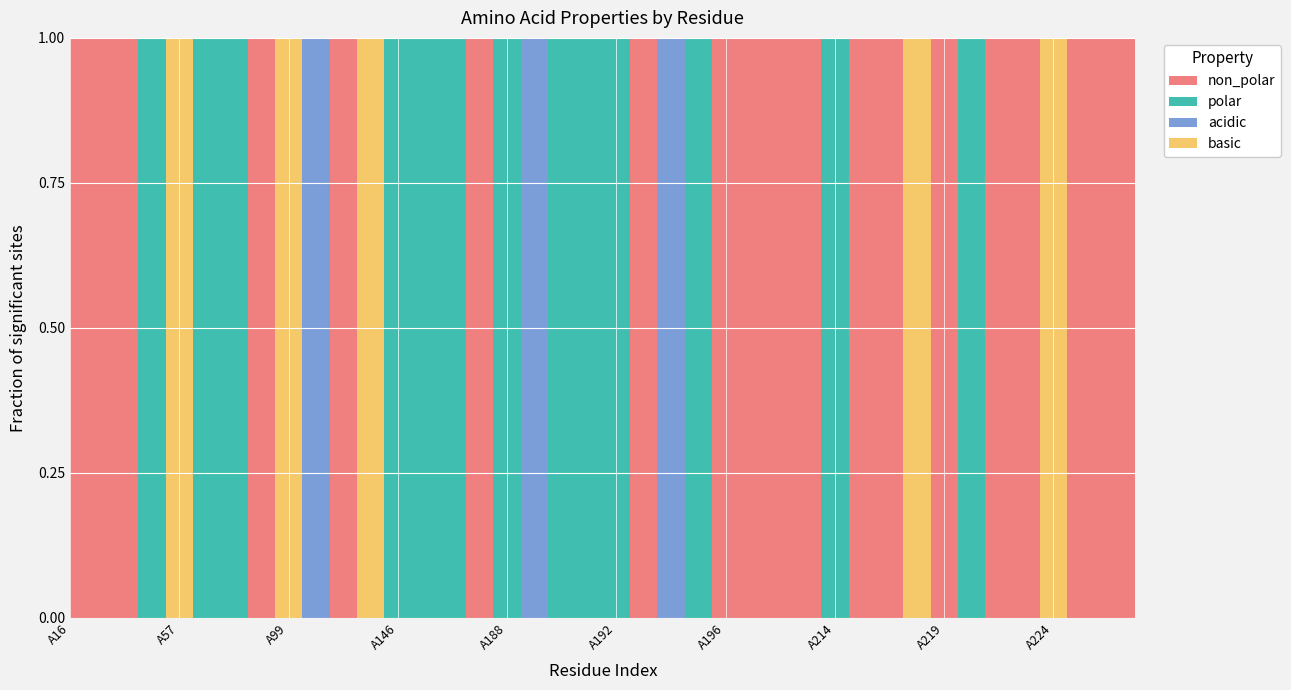

Reading left to right, what are all the values shown in this chart?

non_polar: A16=1	A17=1	A41=1	A42=0	A57=0	A58=0	A94=0	A97B=1	A99=0	A102=0	A138=1	A143=0	A146=0	A151=0	A172=0	A183=1	A188=0	A189=0	A190=0	A191=0	A192=0	A193=1	A194=0	A195=0	A196=1	A197=1	A212=1	A213=1	A214=0	A215=1	A216=1	A217=0	A219=1	A220=0	A221=1	A222=1	A224=0	A225=1	A226=1	A227=1
polar: A16=0	A17=0	A41=0	A42=1	A57=0	A58=1	A94=1	A97B=0	A99=0	A102=0	A138=0	A143=0	A146=1	A151=1	A172=1	A183=0	A188=1	A189=0	A190=1	A191=1	A192=1	A193=0	A194=0	A195=1	A196=0	A197=0	A212=0	A213=0	A214=1	A215=0	A216=0	A217=0	A219=0	A220=1	A221=0	A222=0	A224=0	A225=0	A226=0	A227=0
acidic: A16=0	A17=0	A41=0	A42=0	A57=0	A58=0	A94=0	A97B=0	A99=0	A102=1	A138=0	A143=0	A146=0	A151=0	A172=0	A183=0	A188=0	A189=1	A190=0	A191=0	A192=0	A193=0	A194=1	A195=0	A196=0	A197=0	A212=0	A213=0	A214=0	A215=0	A216=0	A217=0	A219=0	A220=0	A221=0	A222=0	A224=0	A225=0	A226=0	A227=0
basic: A16=0	A17=0	A41=0	A42=0	A57=1	A58=0	A94=0	A97B=0	A99=1	A102=0	A138=0	A143=1	A146=0	A151=0	A172=0	A183=0	A188=0	A189=0	A190=0	A191=0	A192=0	A193=0	A194=0	A195=0	A196=0	A197=0	A212=0	A213=0	A214=0	A215=0	A216=0	A217=1	A219=0	A220=0	A221=0	A222=0	A224=1	A225=0	A226=0	A227=0